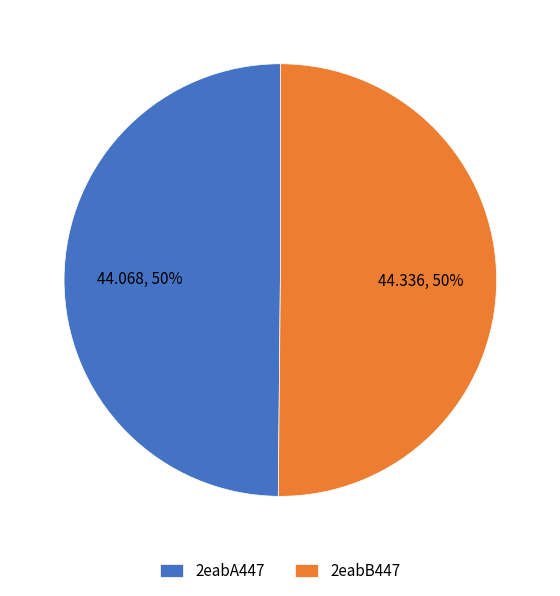

To the nearest percent, what is the average slice percentage?

50%